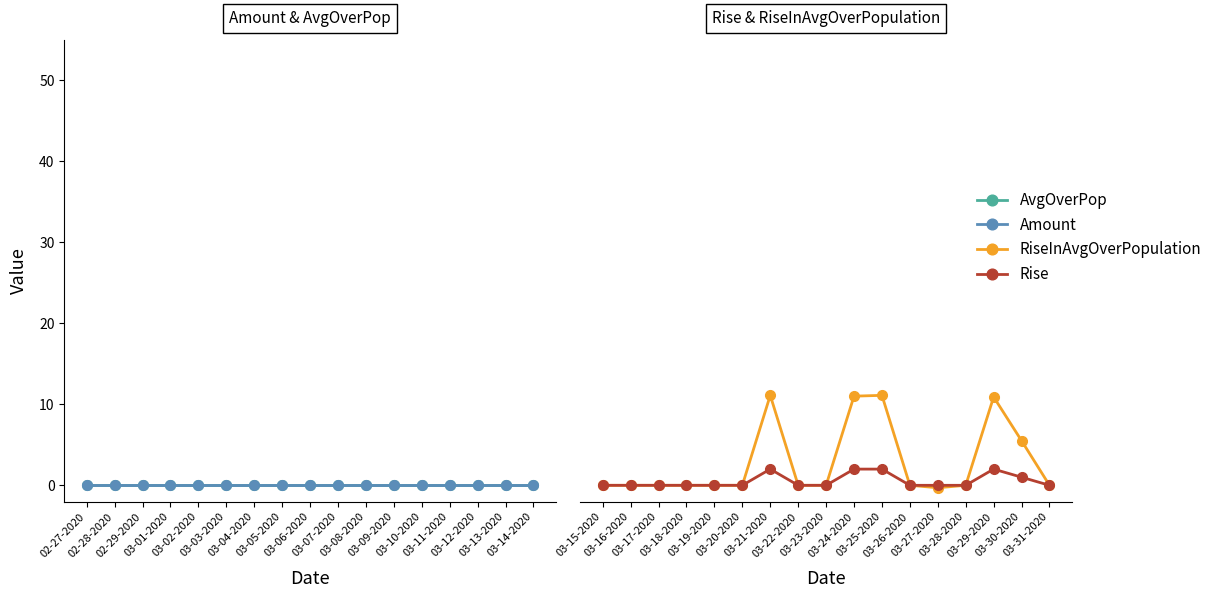

At how many categories does at least one series exceed 8?

4